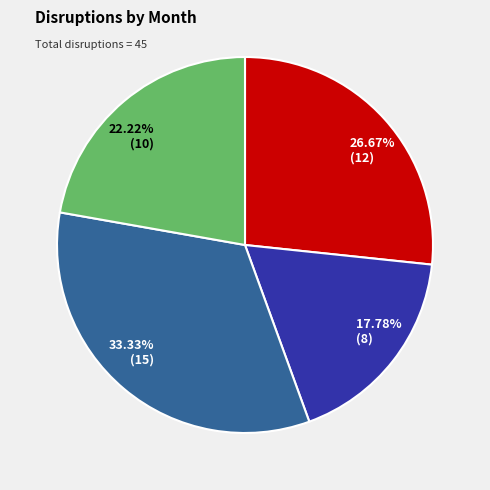

Count the number of slices in the pie.

4